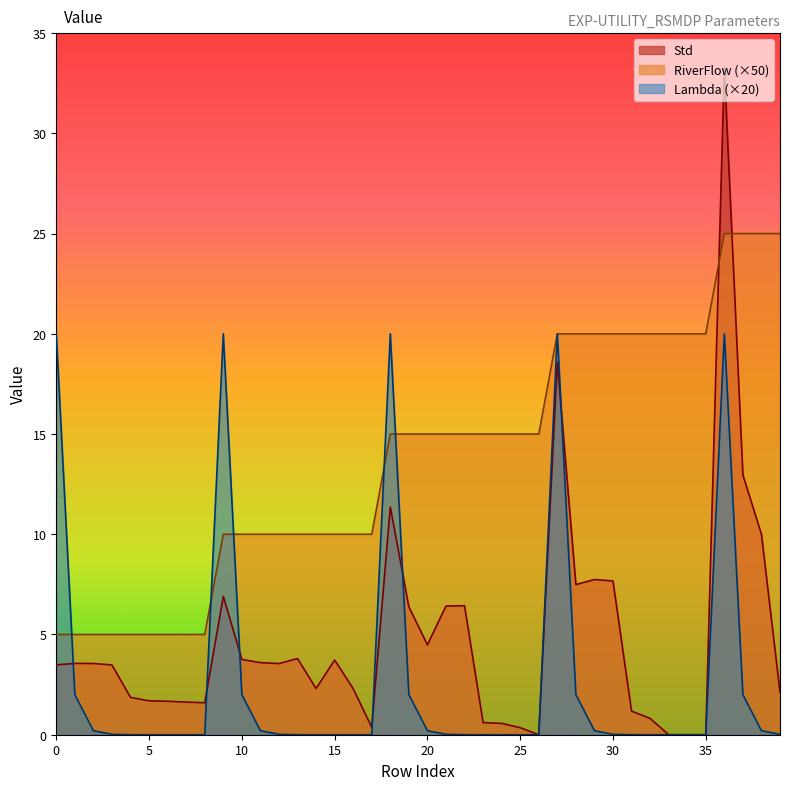

In Std, how many points are higher than both neighbors (excluding endpoints)?

9